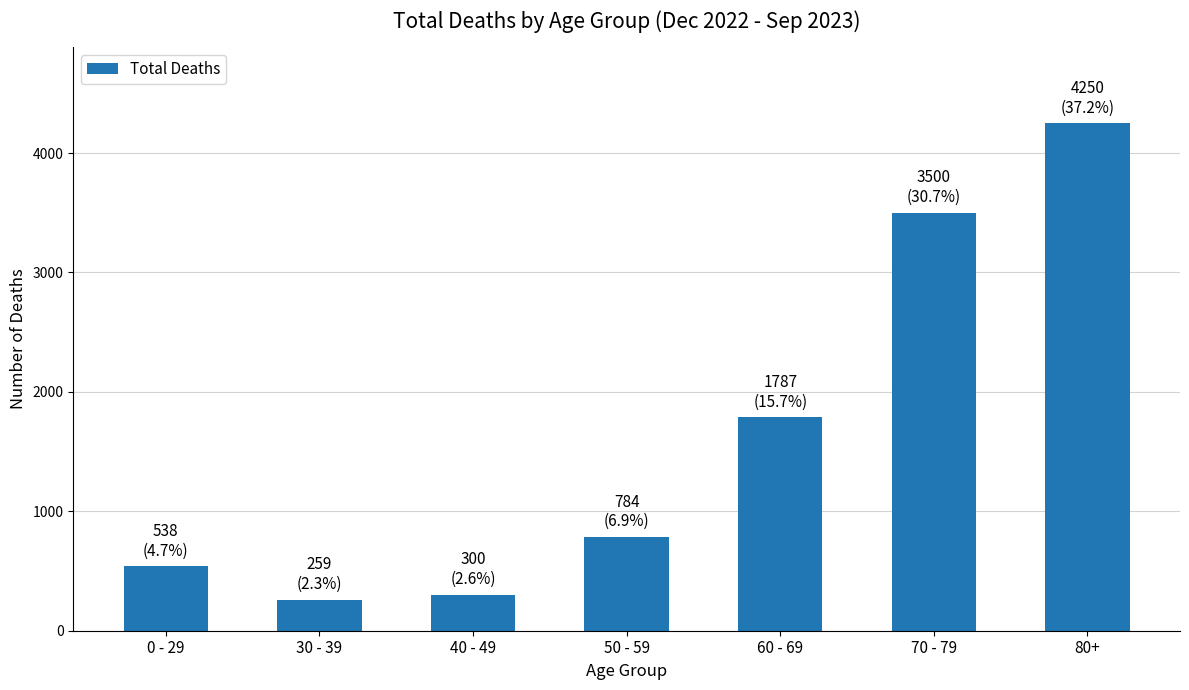

What is the smallest value displayed?

259